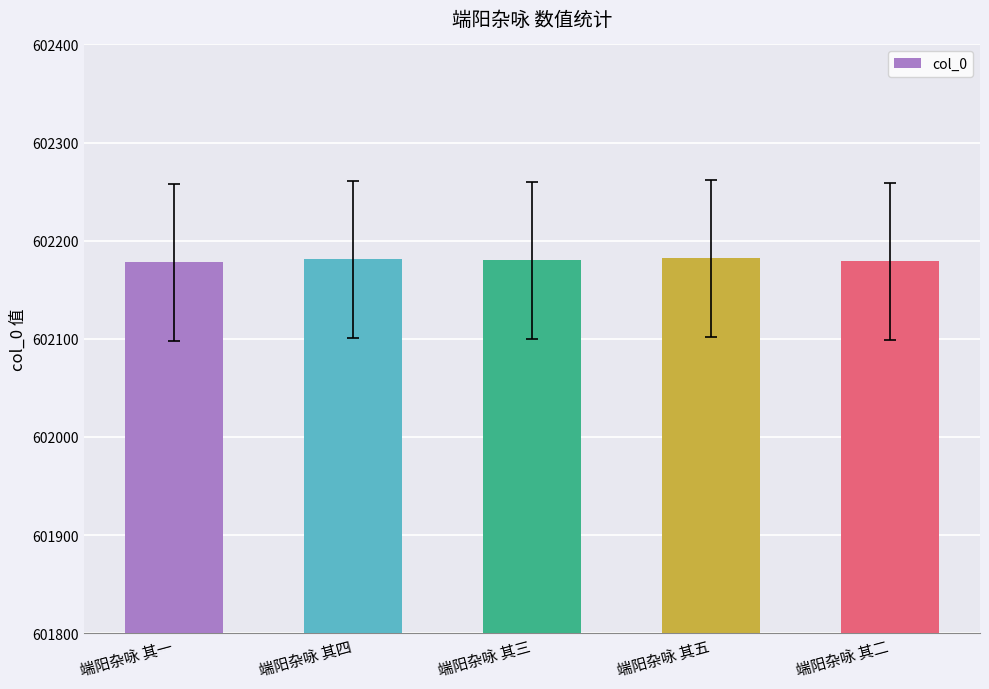

Approximately how many times larger is the value at 端阳杂咏 其五 compared to 端阳杂咏 其三?

1.0